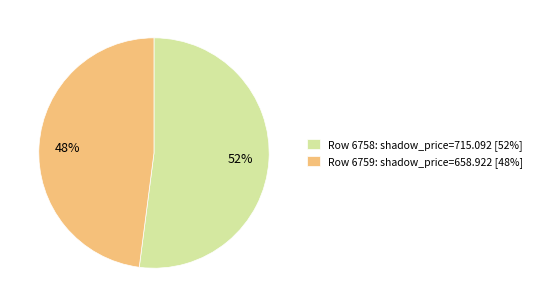

What is the majority slice?

Row 6758: shadow_price=715.092 [52%]